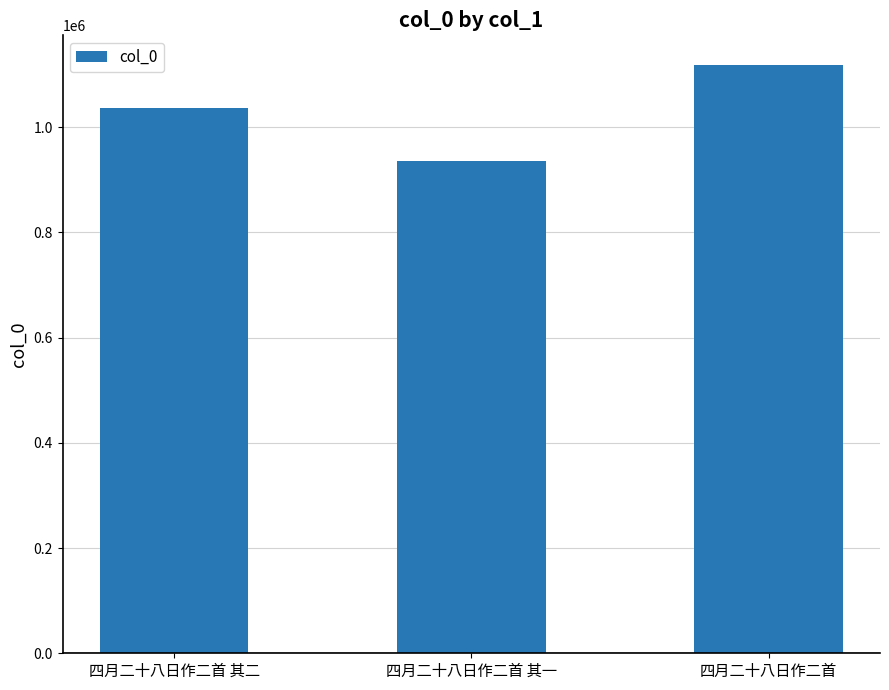

Which category has the lowest value across all series?

四月二十八日作二首 其一